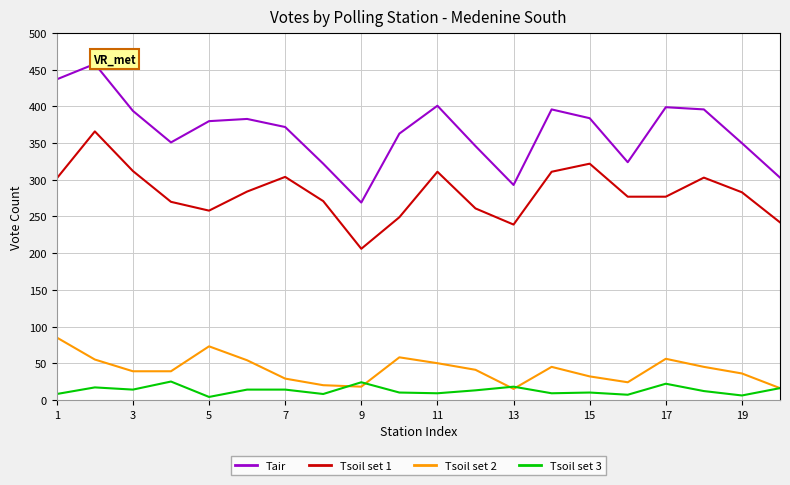

True or false: Tsoil set 2 has a value of 33 at 11.

False